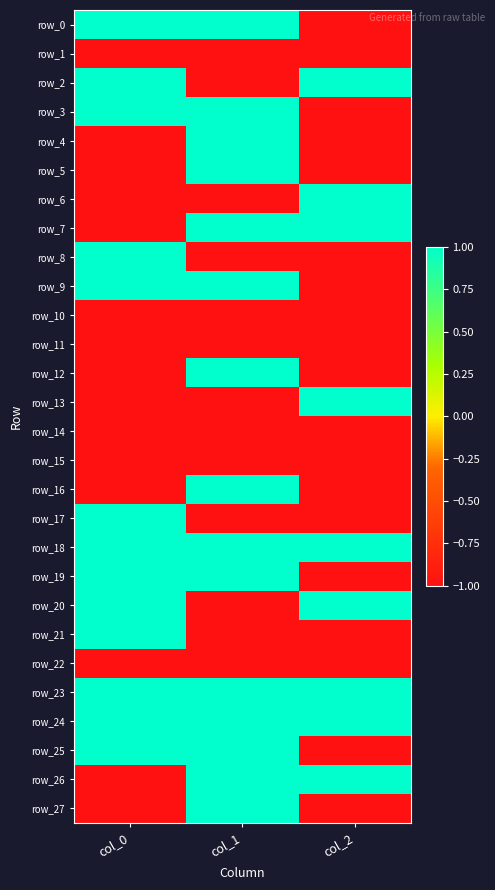

How many row_9 values are between -1 and 1?

3